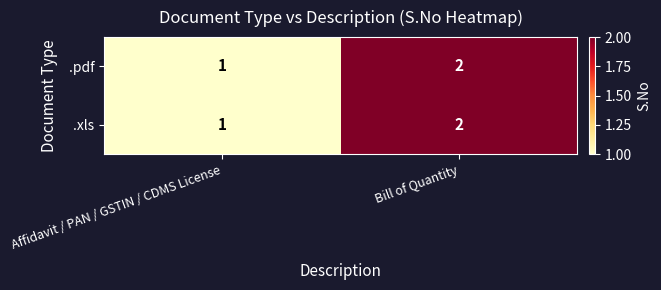

Reading right to left, extract all data points from this chart.

.pdf: Bill of Quantity=2	Affidavit / PAN / GSTIN / CDMS License=1
.xls: Bill of Quantity=2	Affidavit / PAN / GSTIN / CDMS License=1